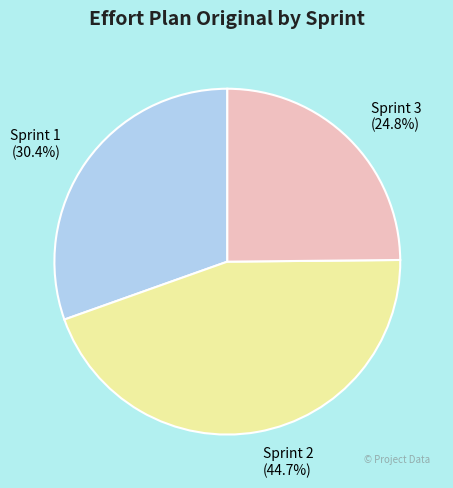

How many segments does this pie chart have?

3